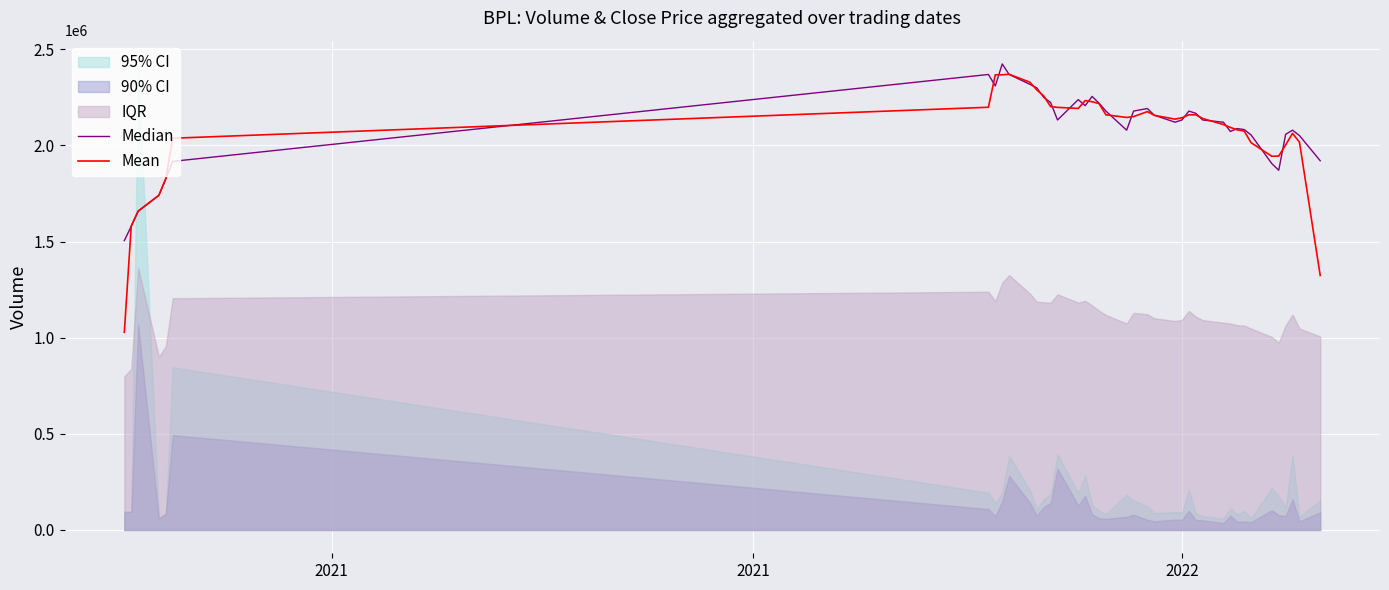

What is the value of the Median point at the 22nd from the left?

2178865.4